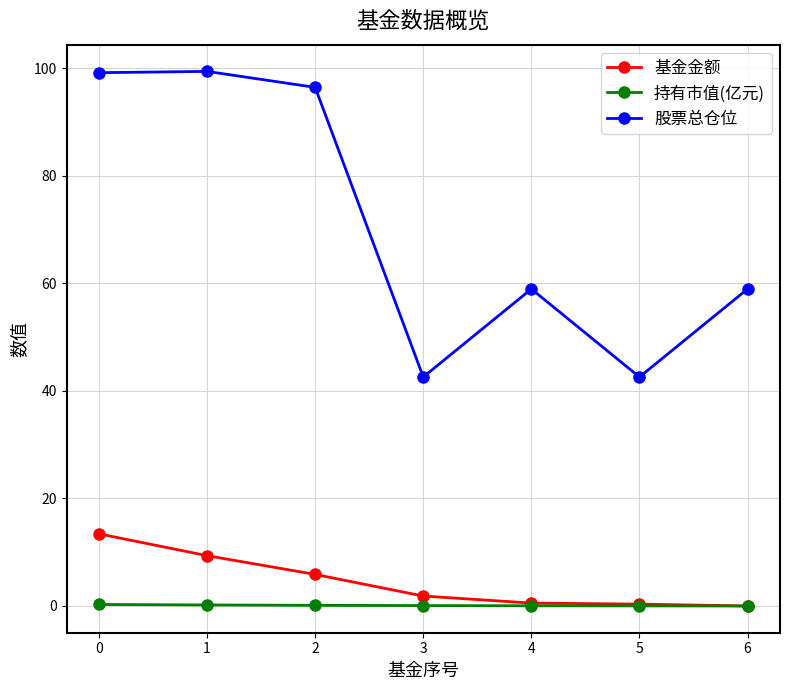

True or false: 基金金额 has more than 2 interior local peaks.

False